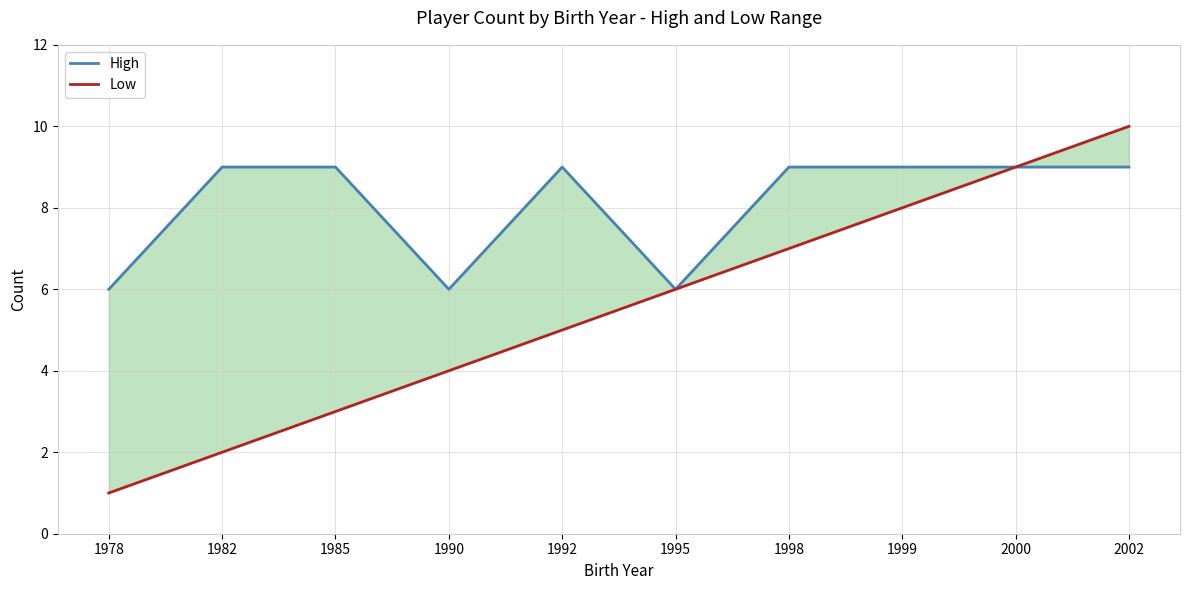

True or false: Low has more than 2 points higher than both neighbors.

False